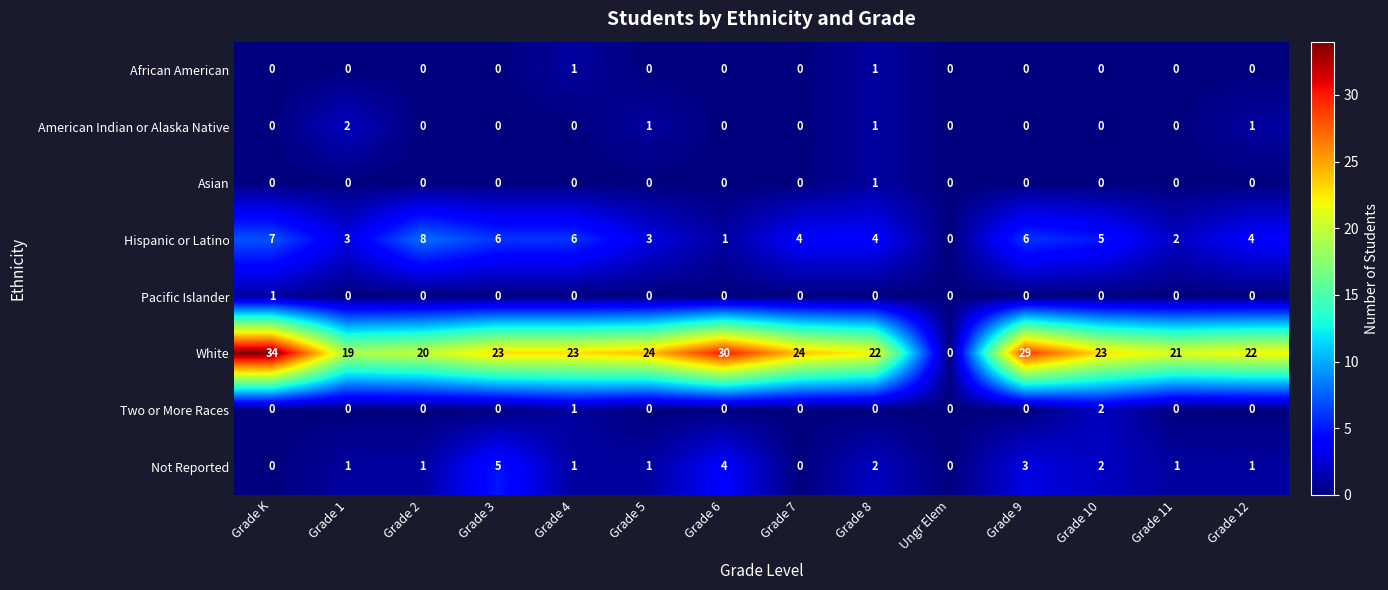

The value of Hispanic or Latino at Grade 5 is 3. True or false?

True